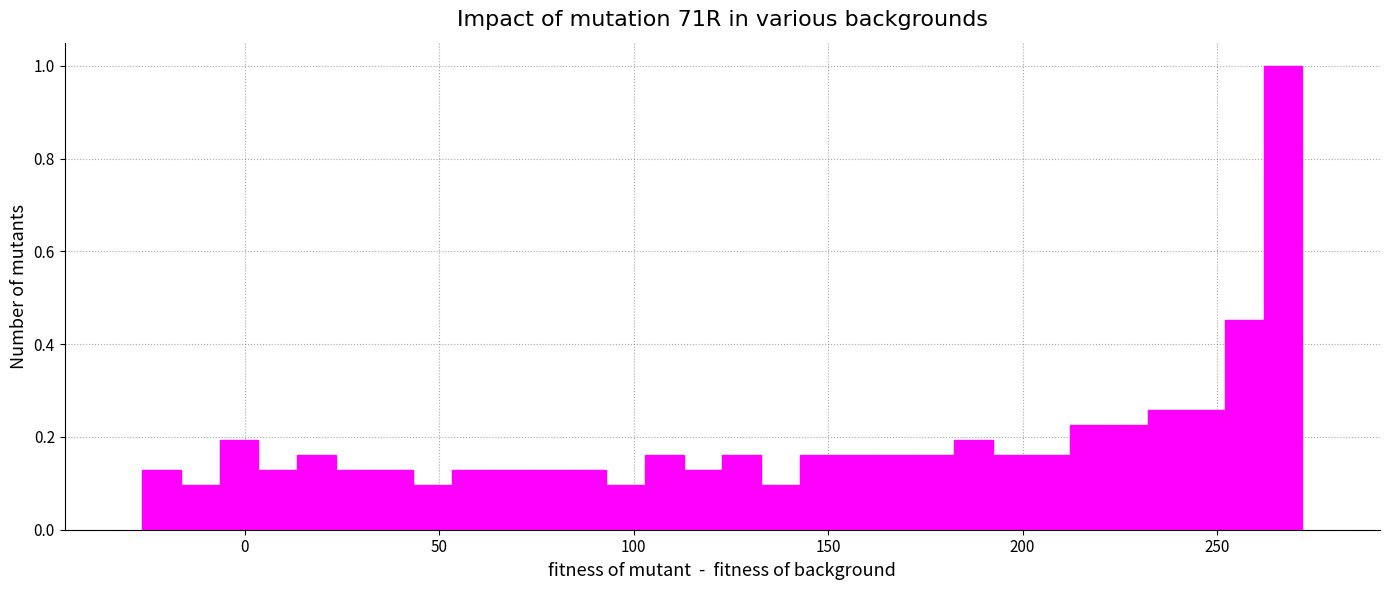

Around what value on the x-axis is the tallest bar? Give the approximate position of its centre, as read against the axis.

265